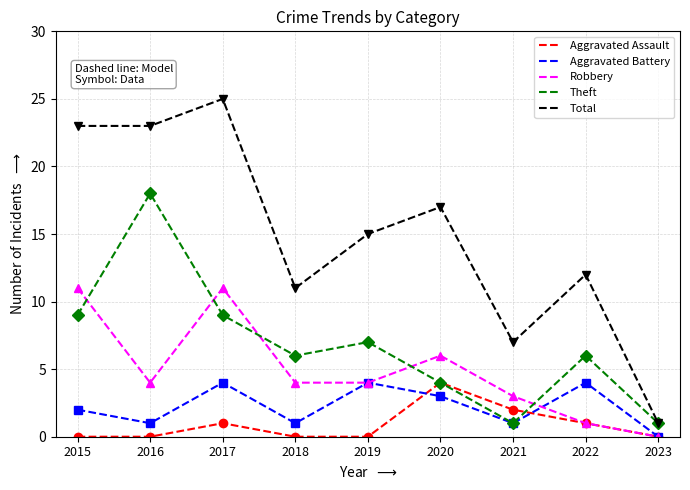

Does the chart have visible grid lines?

Yes